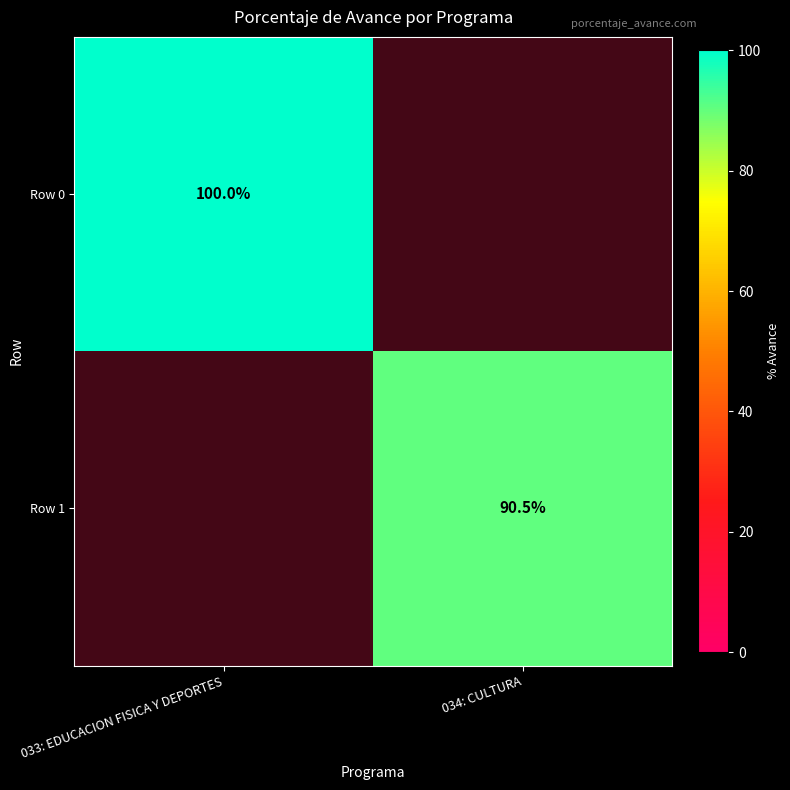

At which category does the chart reach its peak across all series?

033: EDUCACION FISICA Y DEPORTES